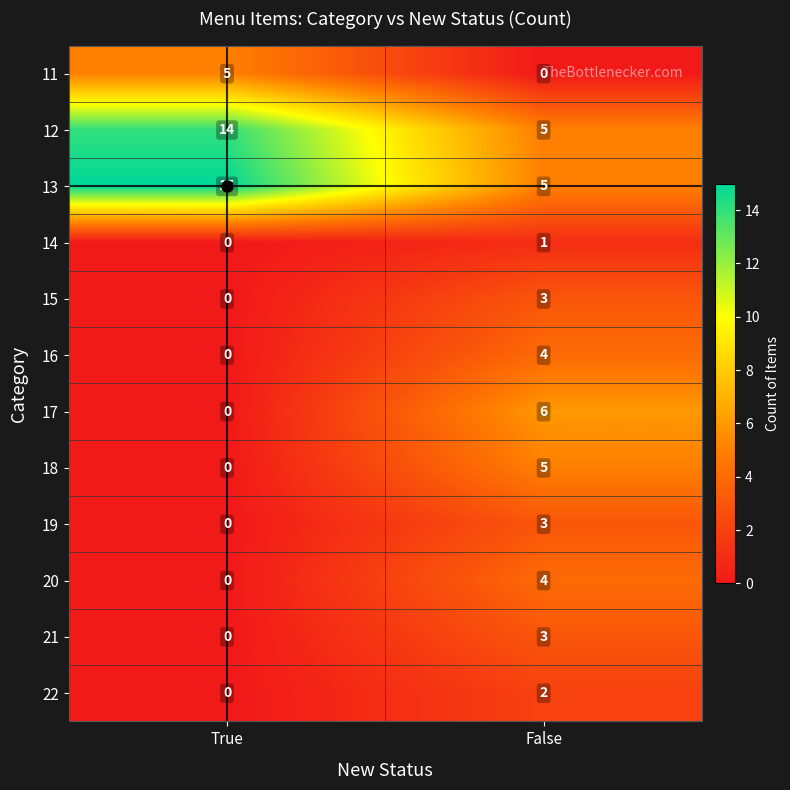

Is it true that 19 equals 0 at True?

True